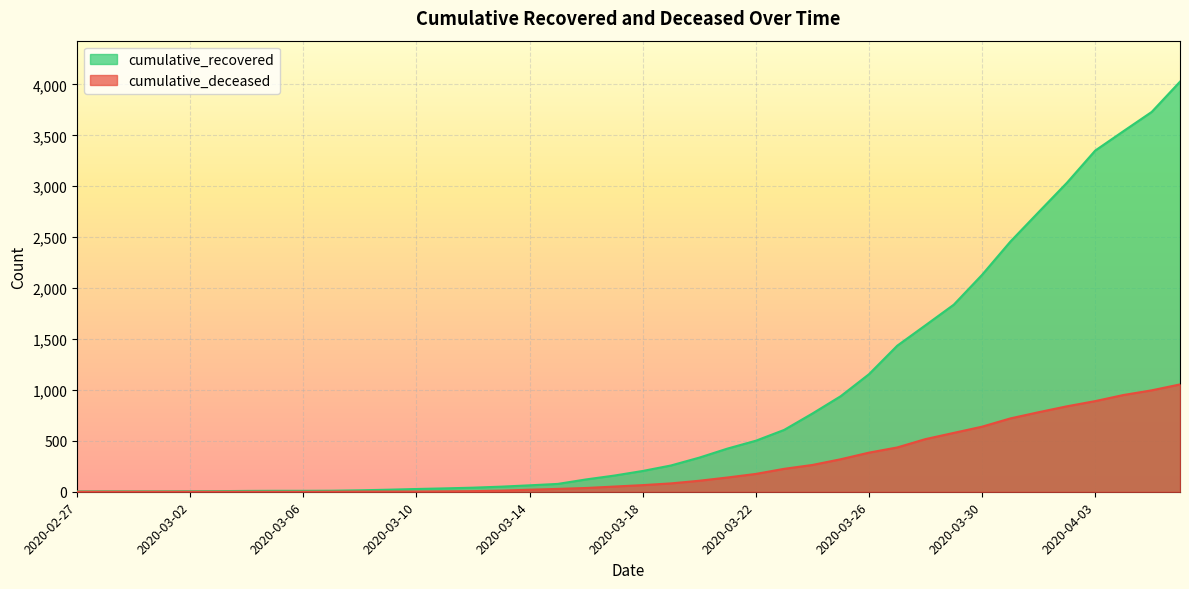

Which series has the widest spread of values?

cumulative_recovered